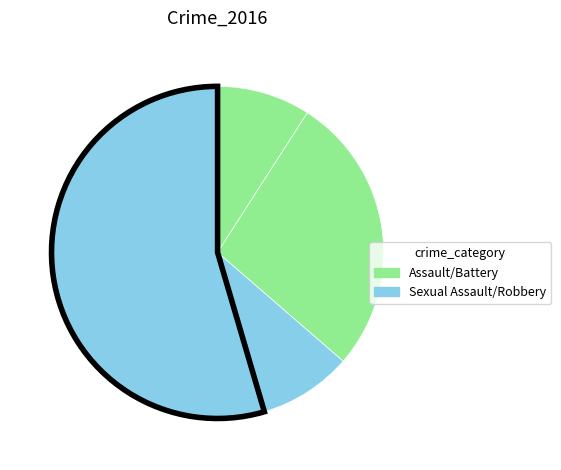

How many slices are in this pie chart?

4